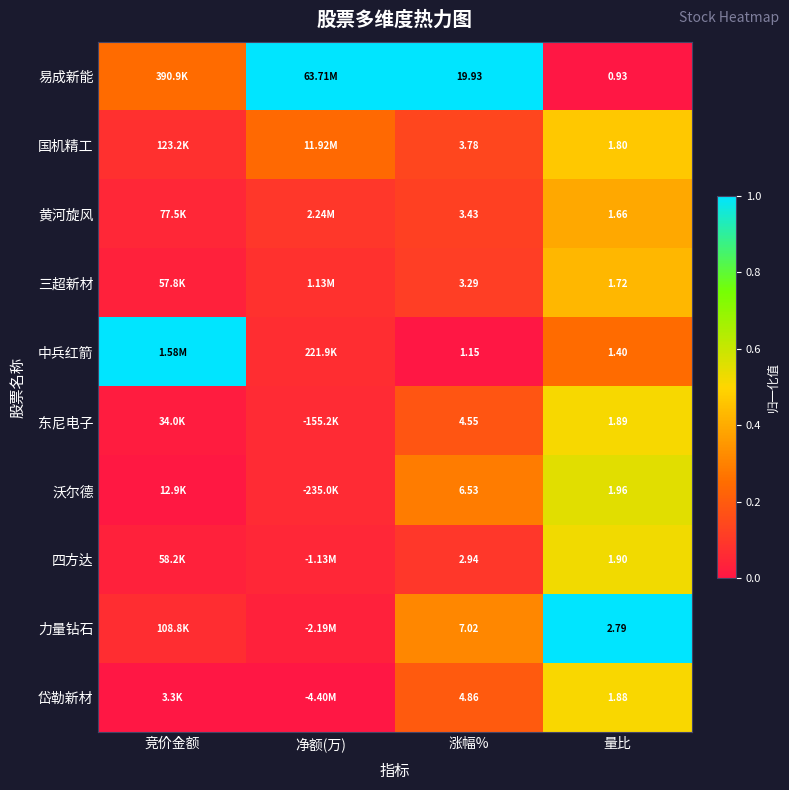

True or false: 黄河旋风 has a value of 0.0 at 涨幅%.

False